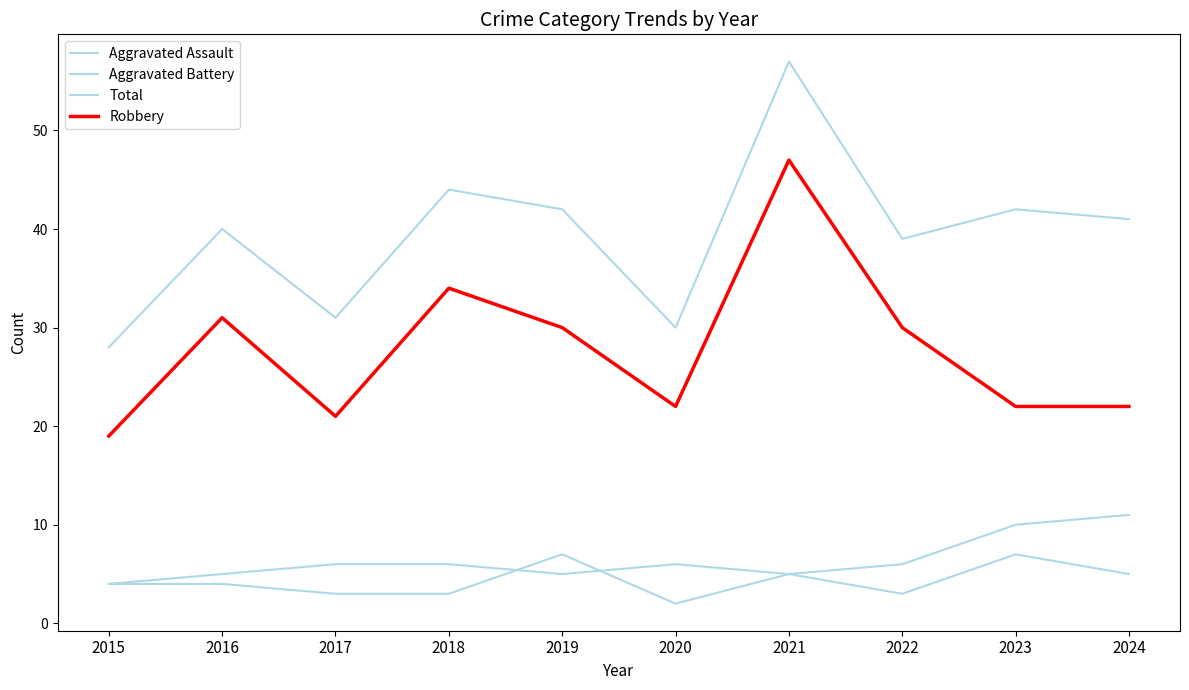

True or false: Total has more than 0 interior local peaks.

True